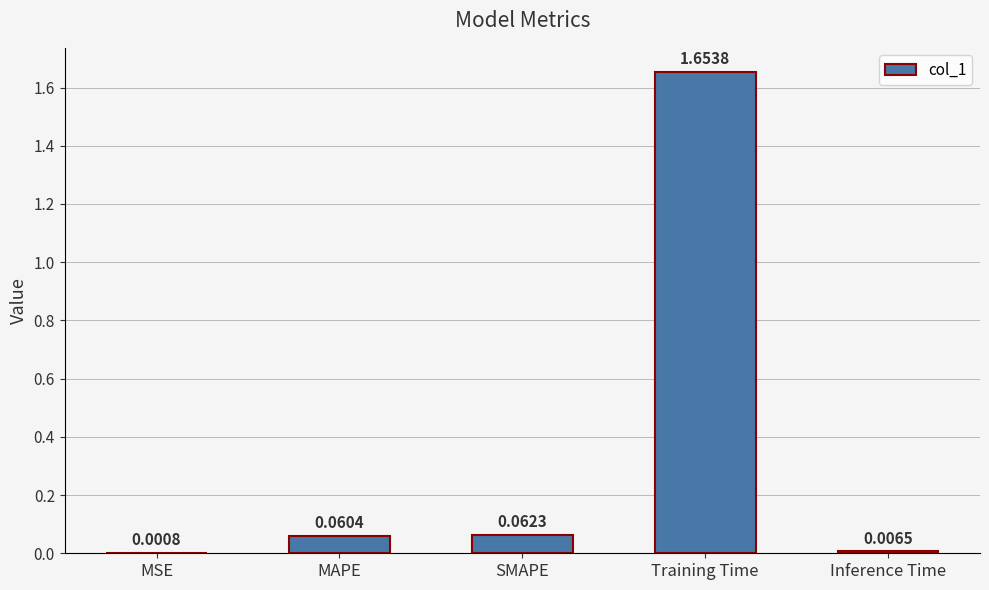

What is the sum of all values?

1.8